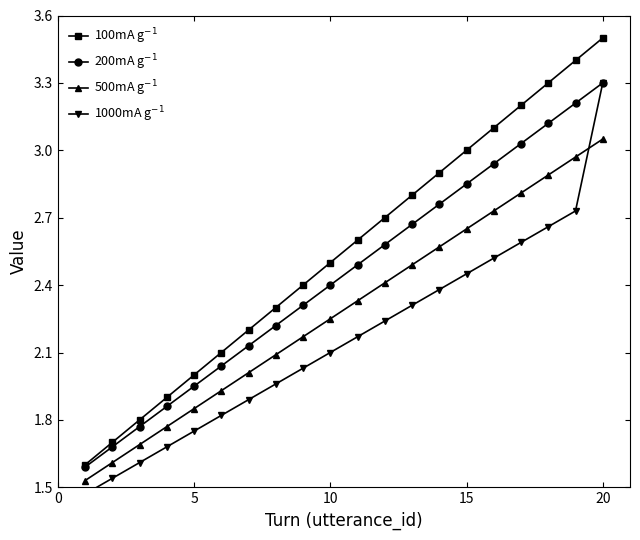

True or false: 100mA g$^{-1}$ has more than 0 interior local peaks.

False